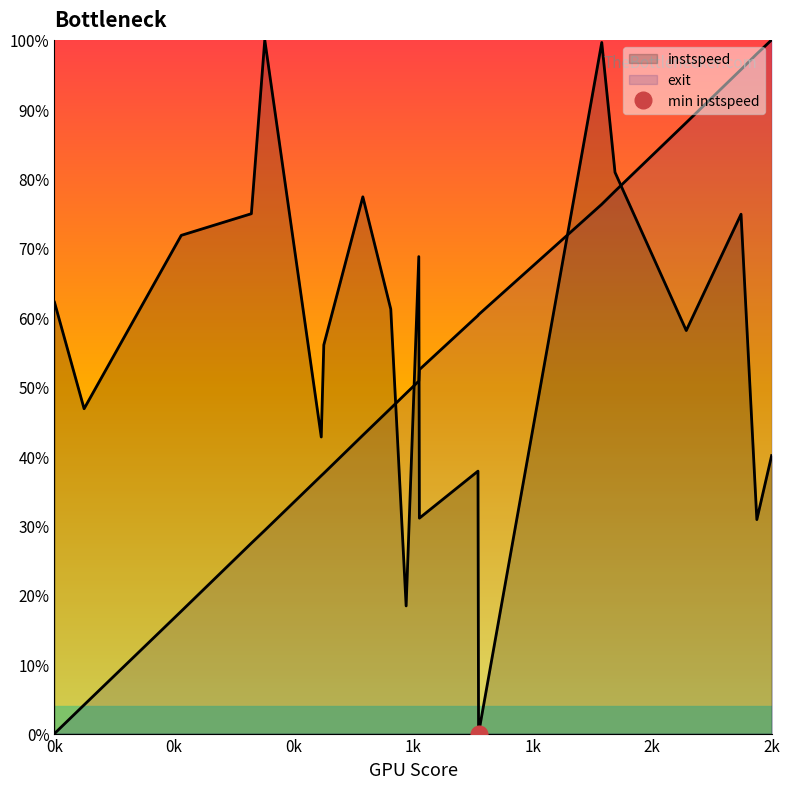

Where does the instspeed series first go above 61?

0k